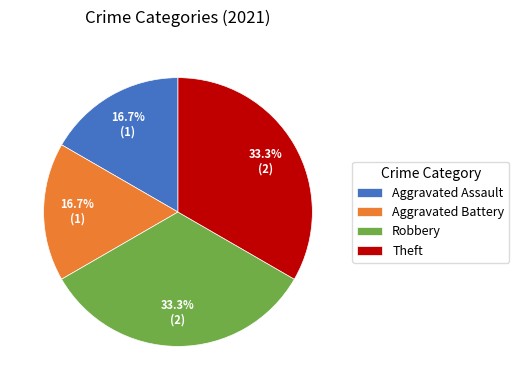

What percentage do Aggravated Battery and Theft together represent?

50.0%